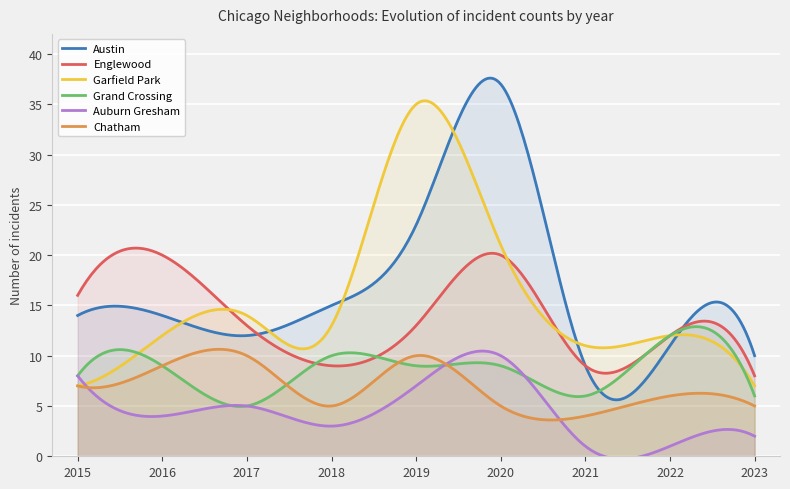

Which series has the largest total across all categories?

Austin